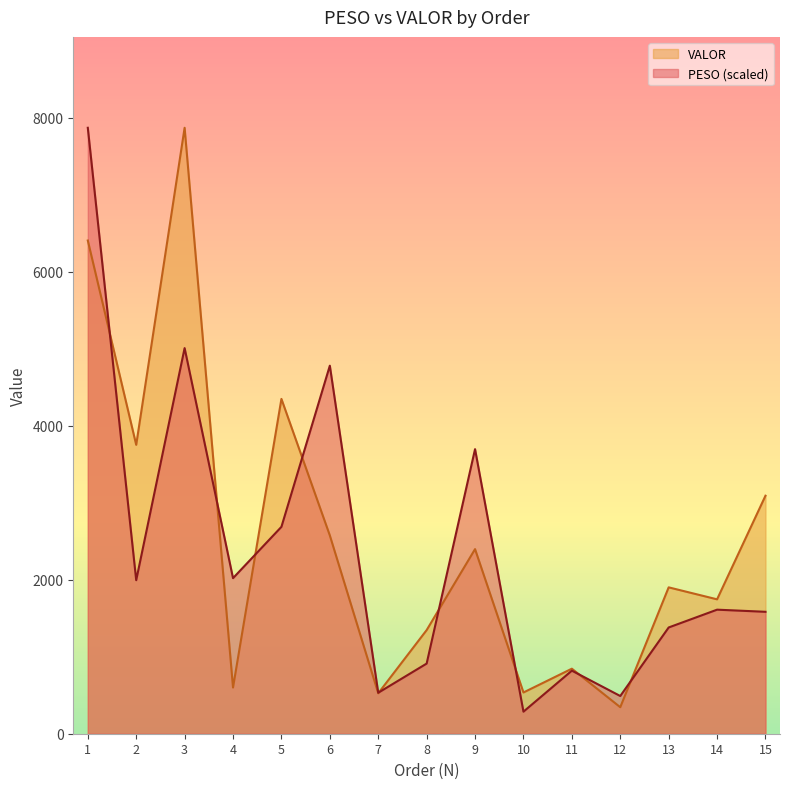

At 2, list the series in order from largest to smallest.

VALOR, PESO (scaled)